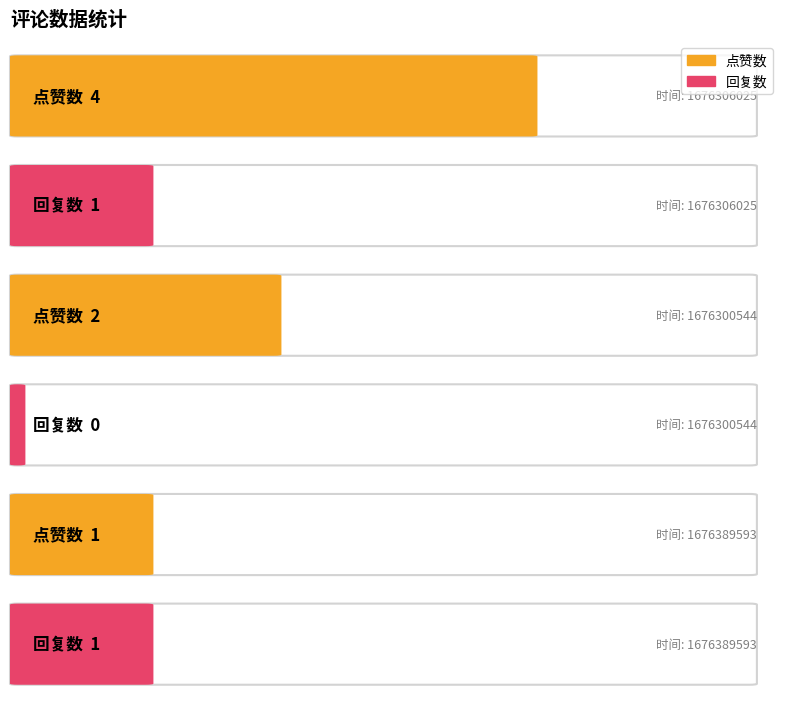

How many 回复数 values are between 0 and 1?

3